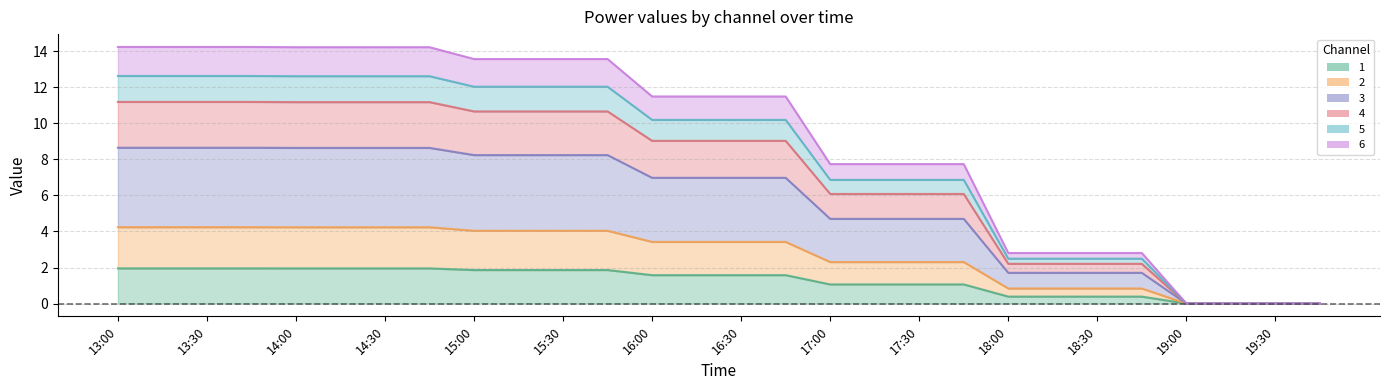

At 19:00, list the series in order from largest to smallest.

1, 2, 3, 4, 5, 6